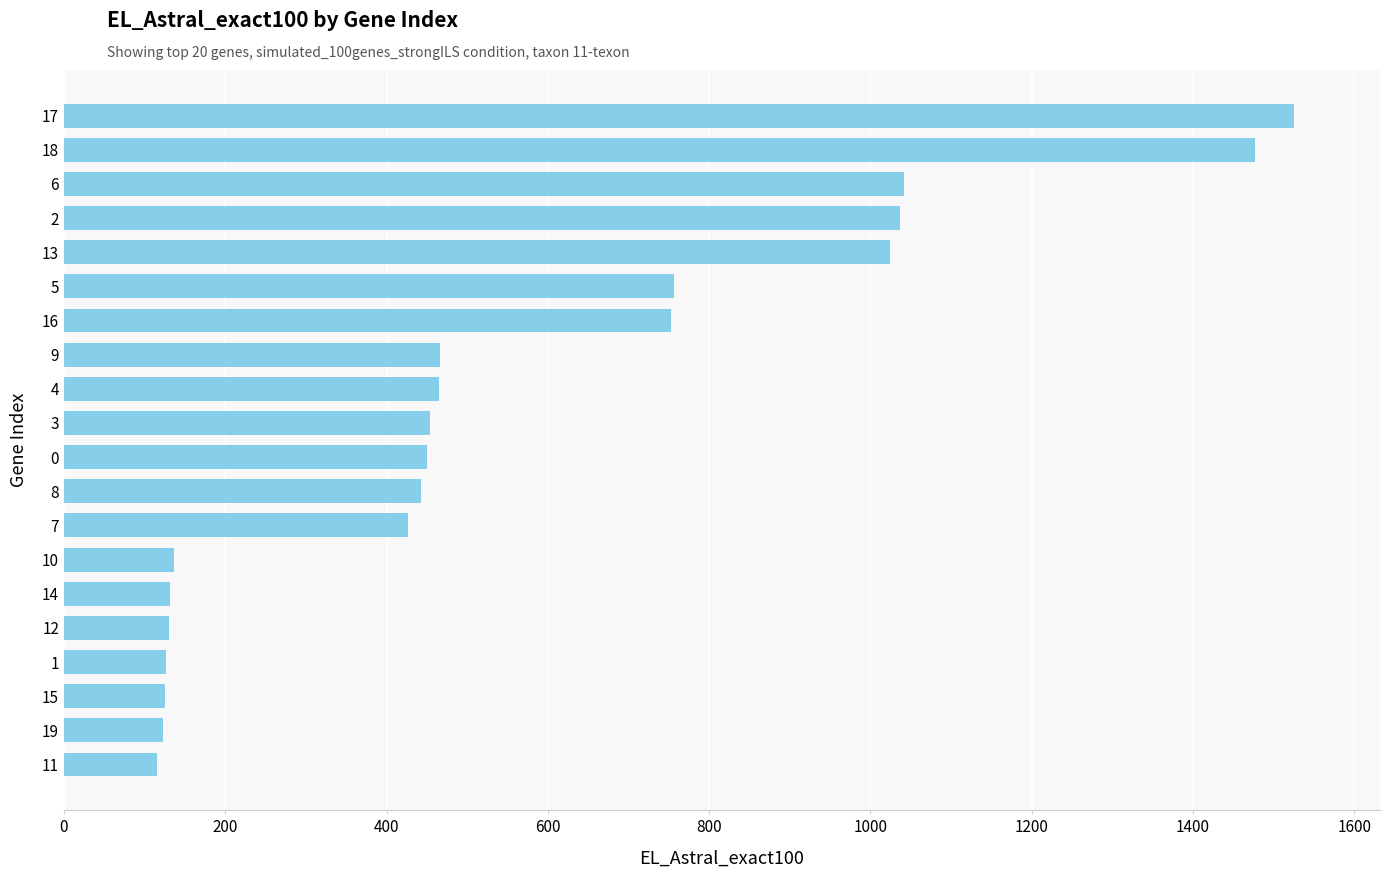

Approximately how many times larger is the value at 8 compared to 0?

1.0